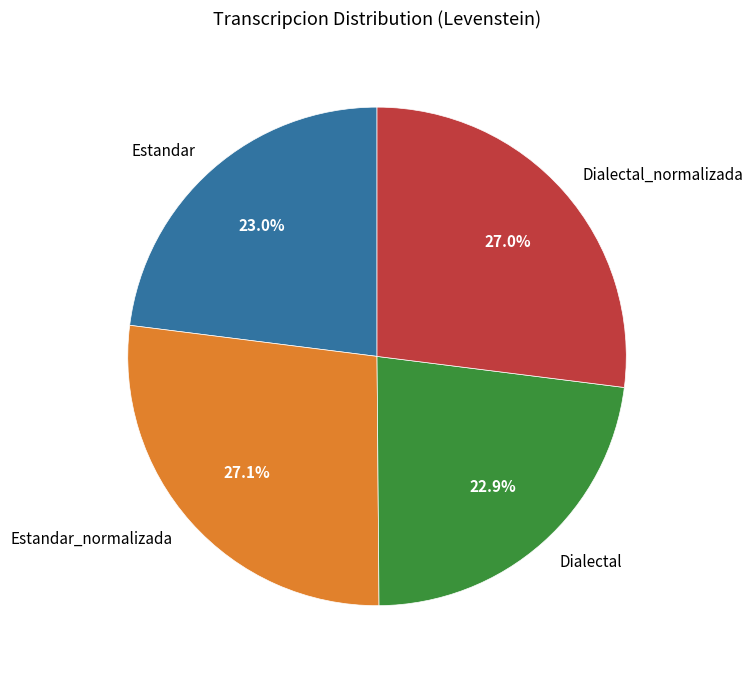

Between Dialectal_normalizada and Dialectal, which is larger?

Dialectal_normalizada